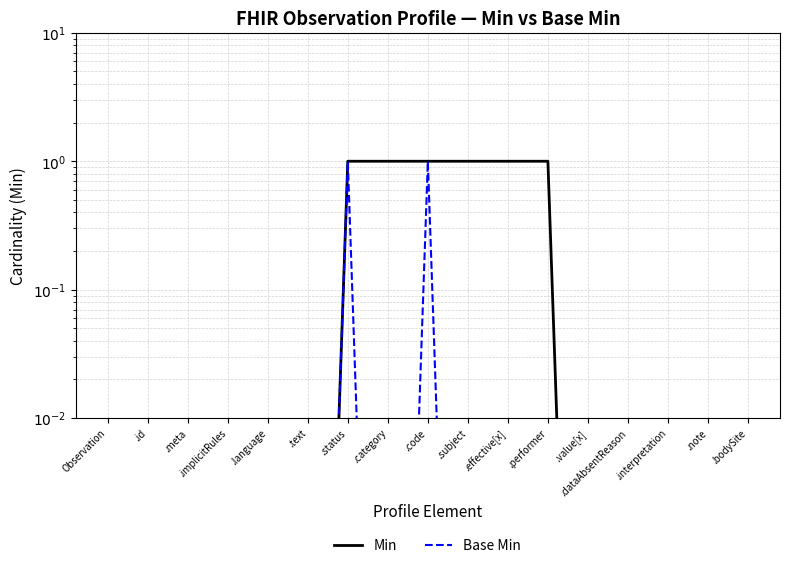

What is the label of the 12th point from the right?

.text